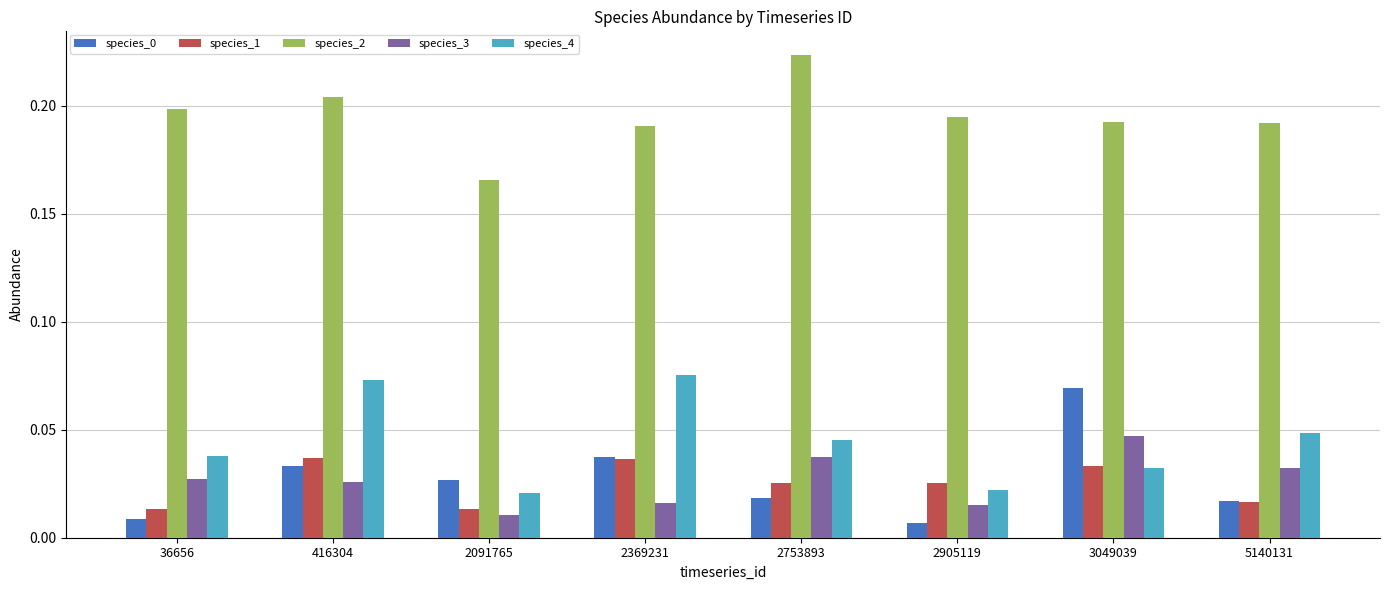

Is it true that species_2 equals 0.3 at 2753893?

False